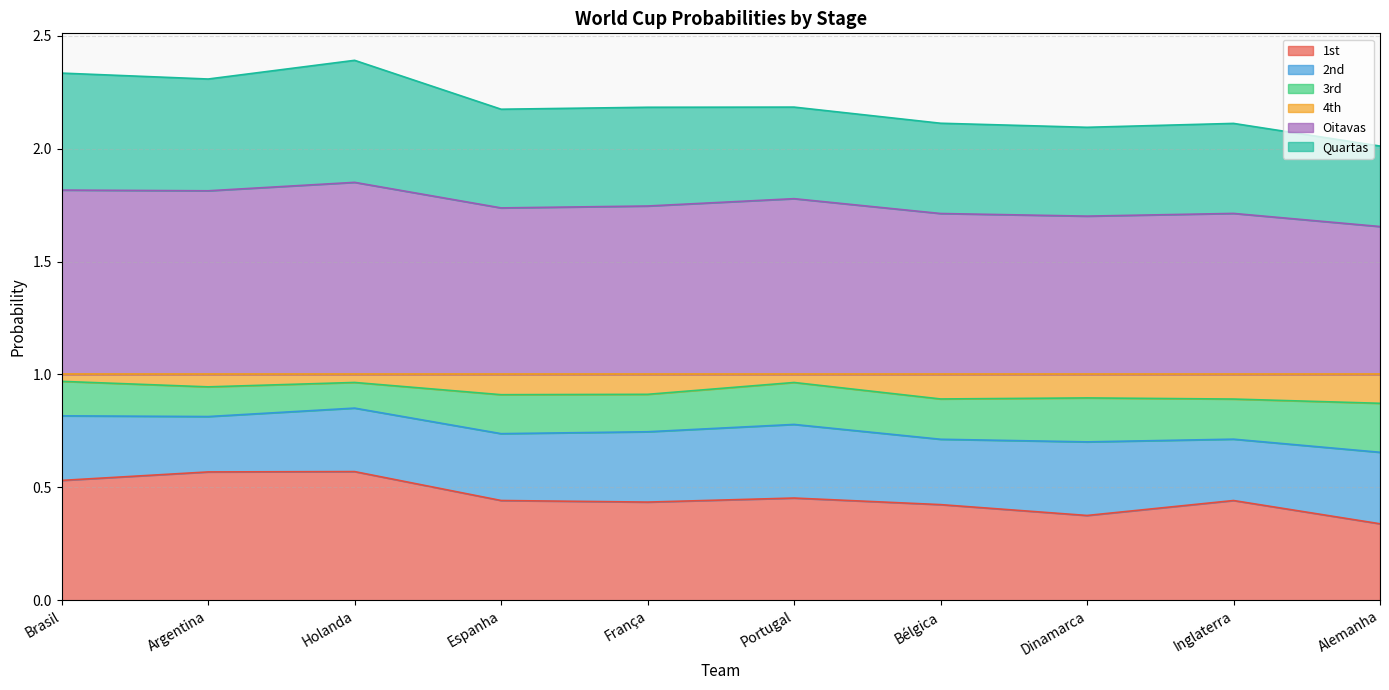

The value of 1st at Holanda is 0.1. True or false?

False